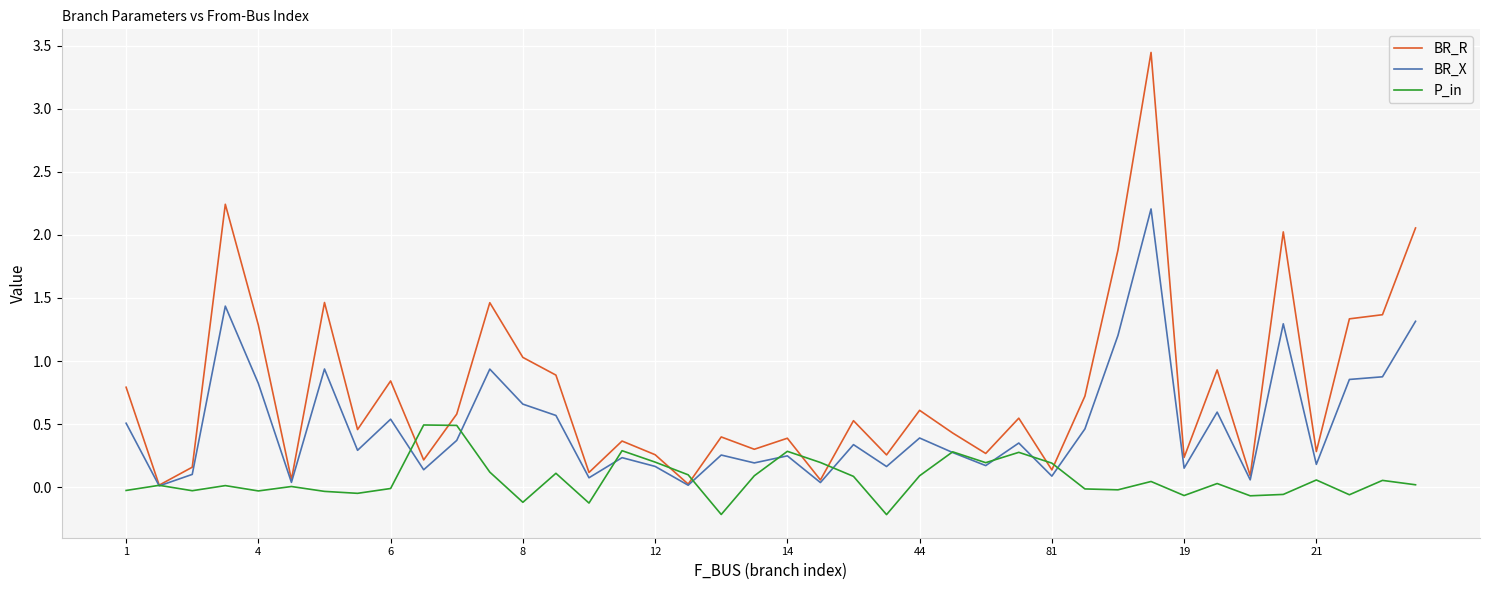

Rank the series by their maximum value, from lowest to highest.

P_in, BR_X, BR_R